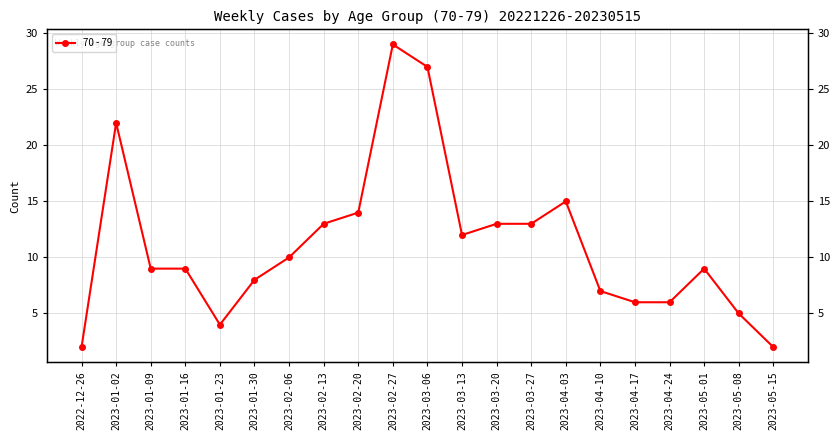

Approximately how many times larger is the value at 2023-01-16 compared to 2023-05-15?

4.5